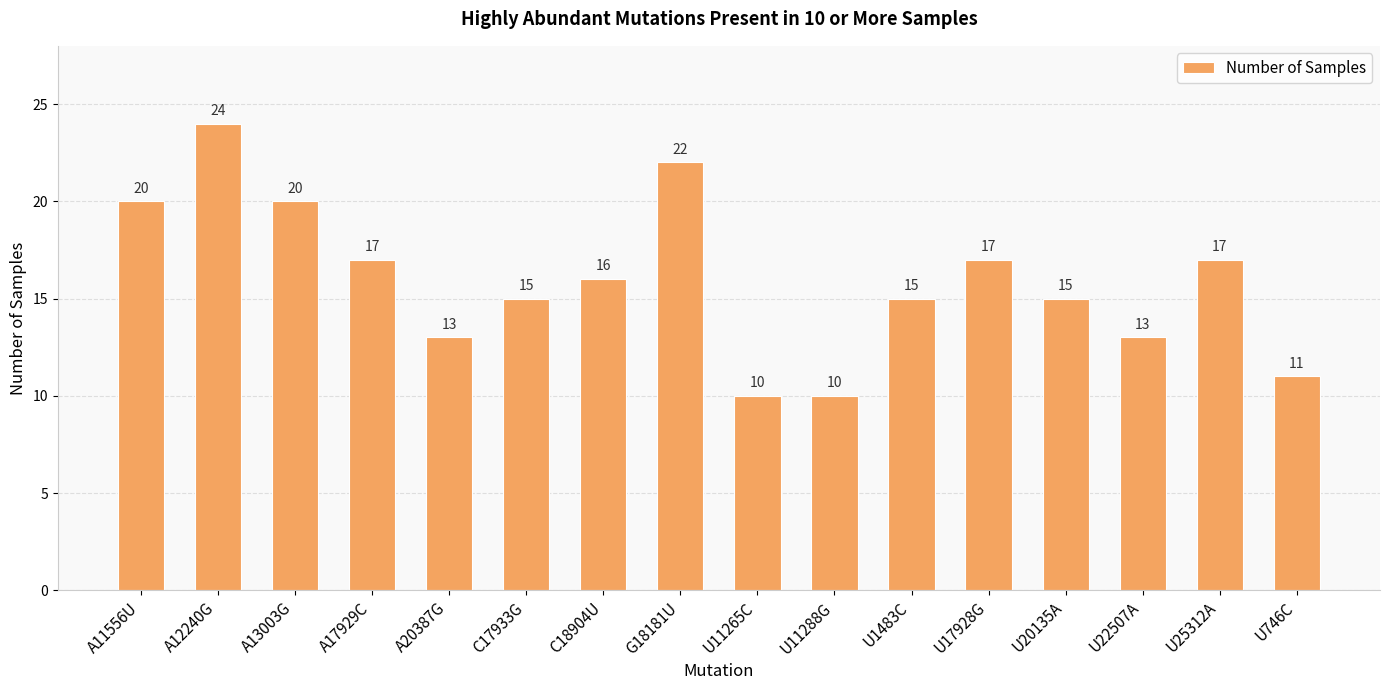

What is the change in value from A11556U to U25312A?

-3